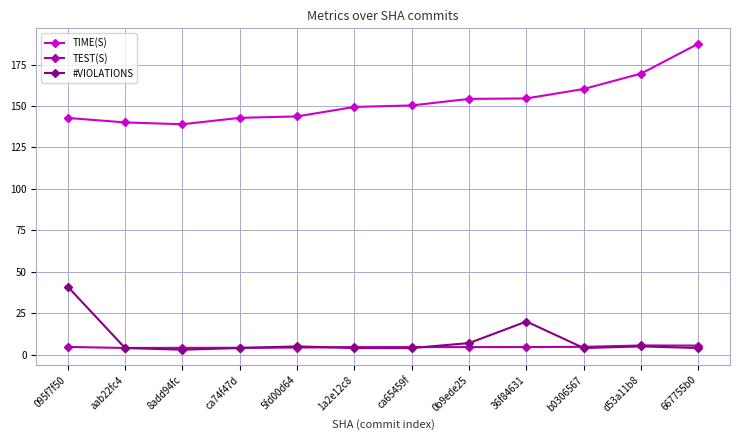

True or false: #VIOLATIONS has more than 0 points higher than both neighbors.

True